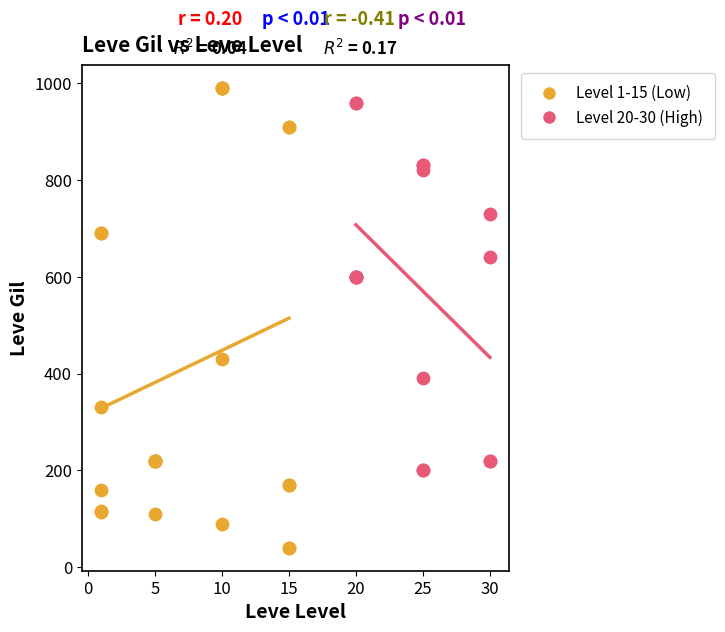

Which series has the widest spread of Y values?

Level 1-15 (Low)